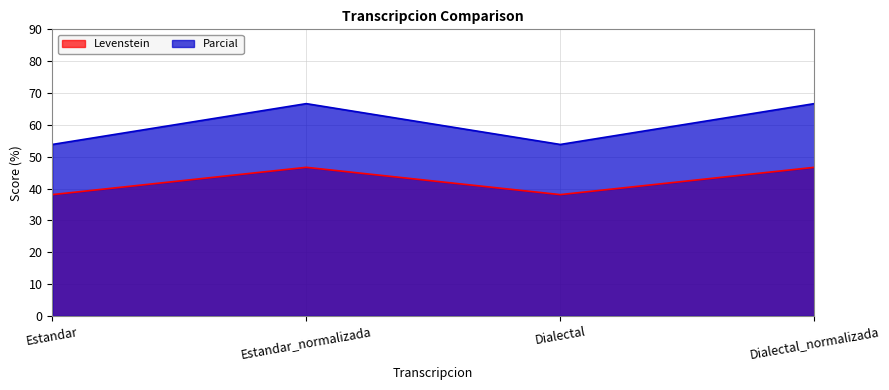

At which category is the sum across all series the highest?

Estandar_normalizada